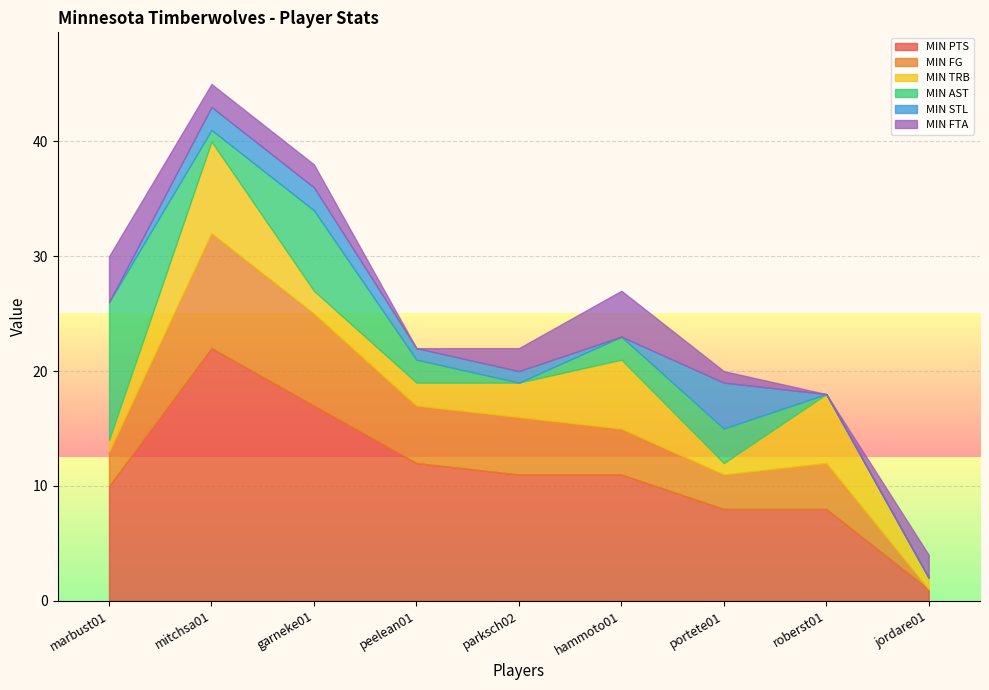

True or false: MIN TRB has more than 0 points higher than both neighbors.

True